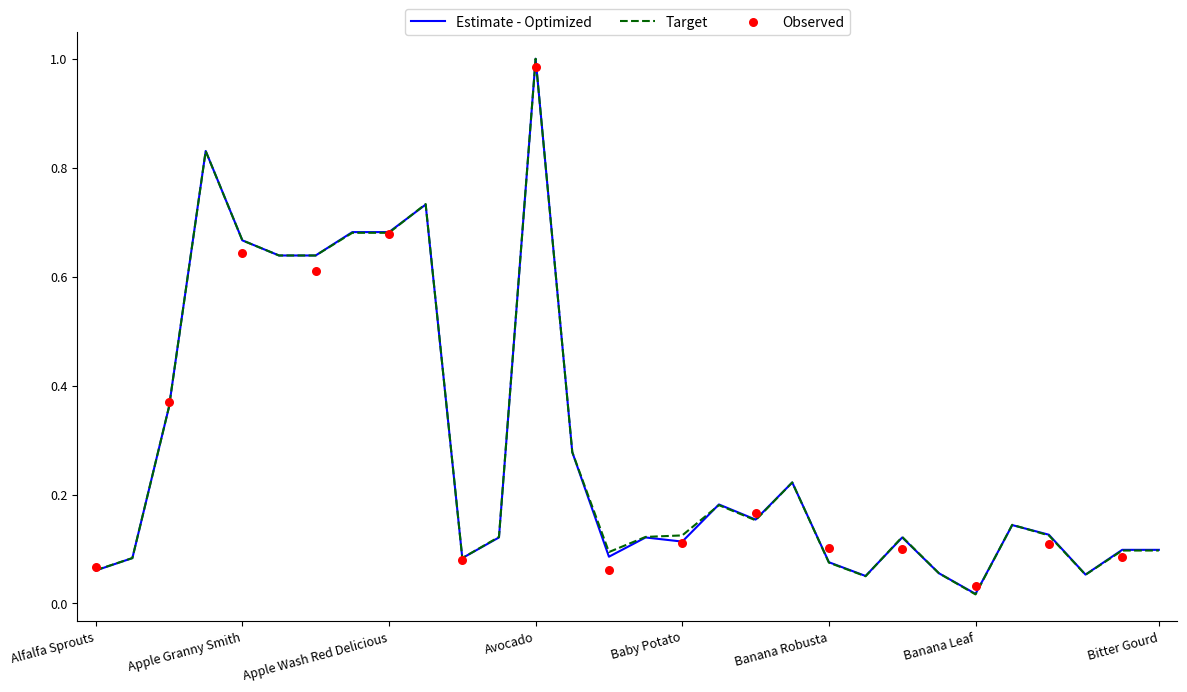

At which category is the sum across all series the highest?

Avocado